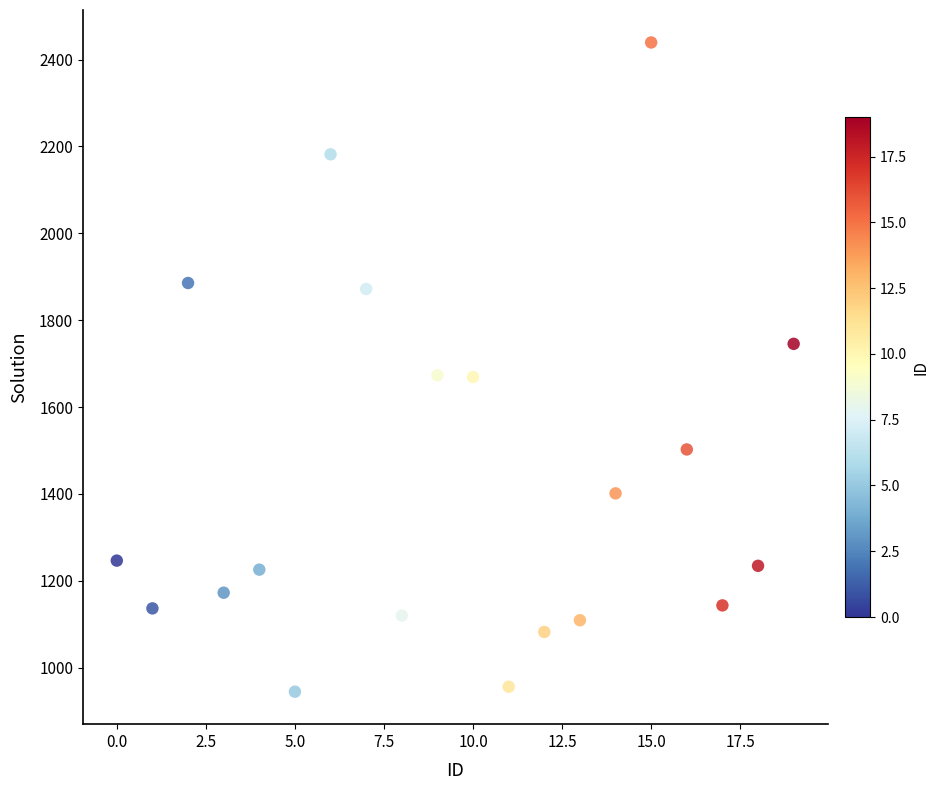

What is the range of Y values (max minus min)?

1494.6